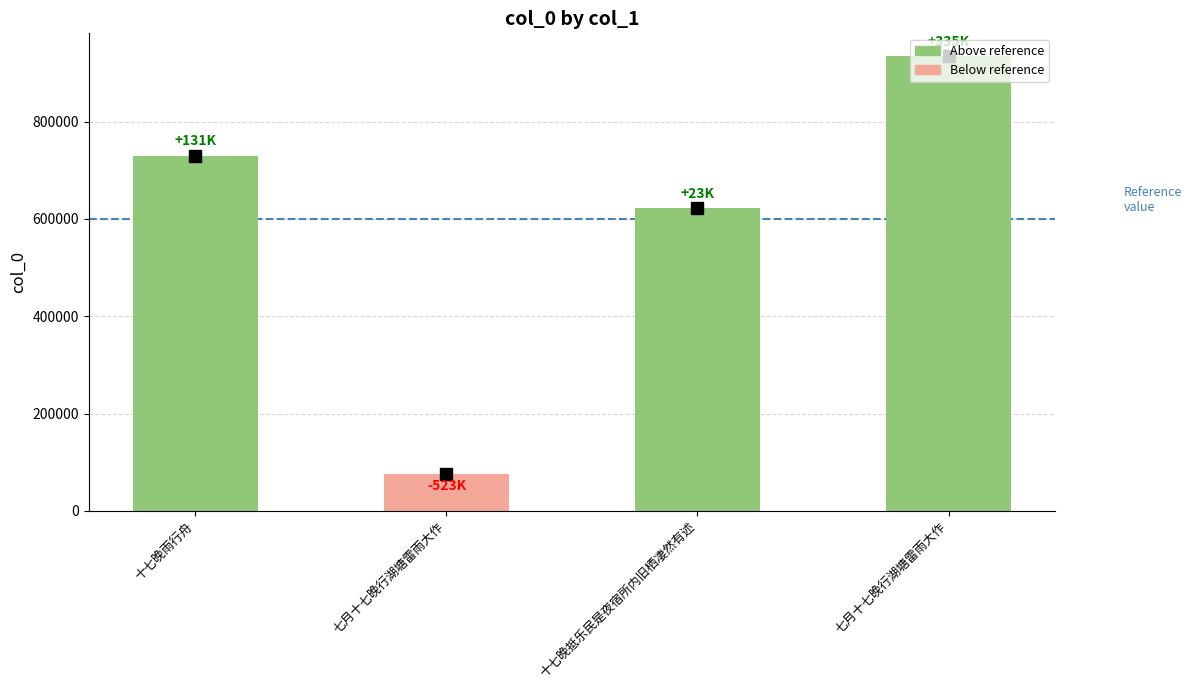

Does the chart contain any negative values?

No